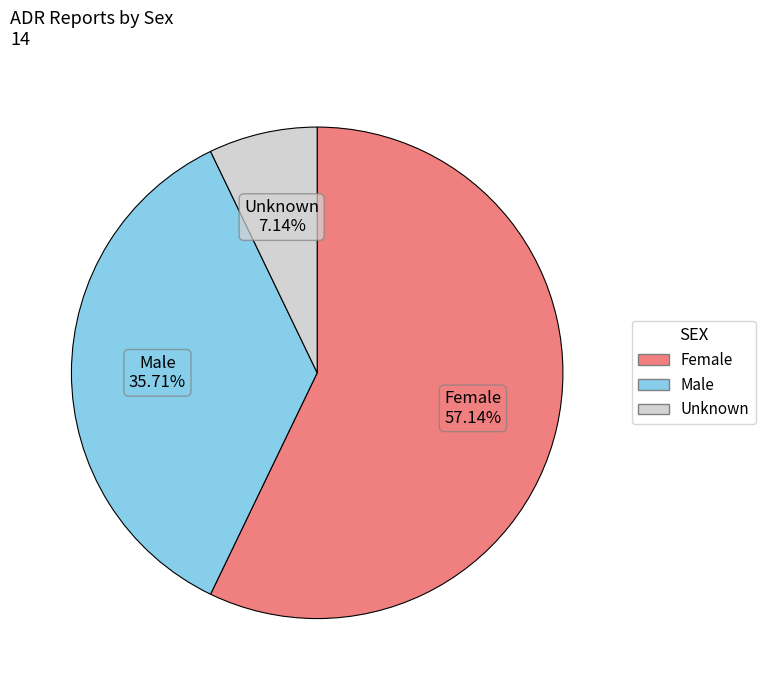

Between Unknown and Female, which is larger?

Female